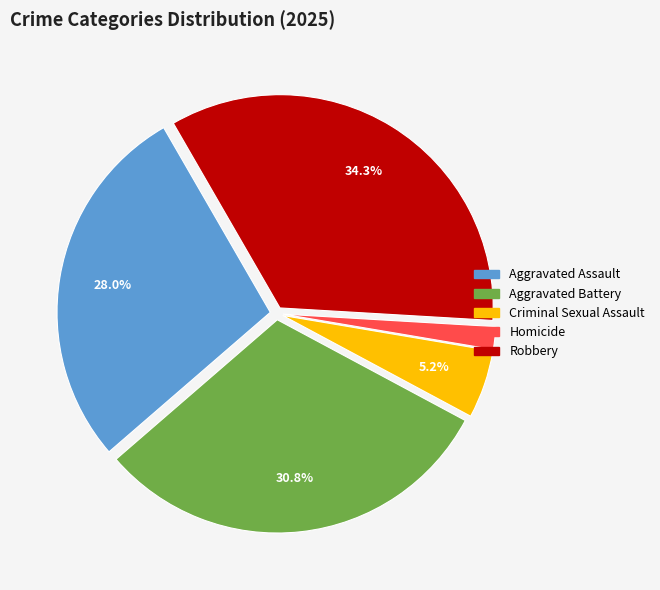

Count the number of slices in the pie.

5